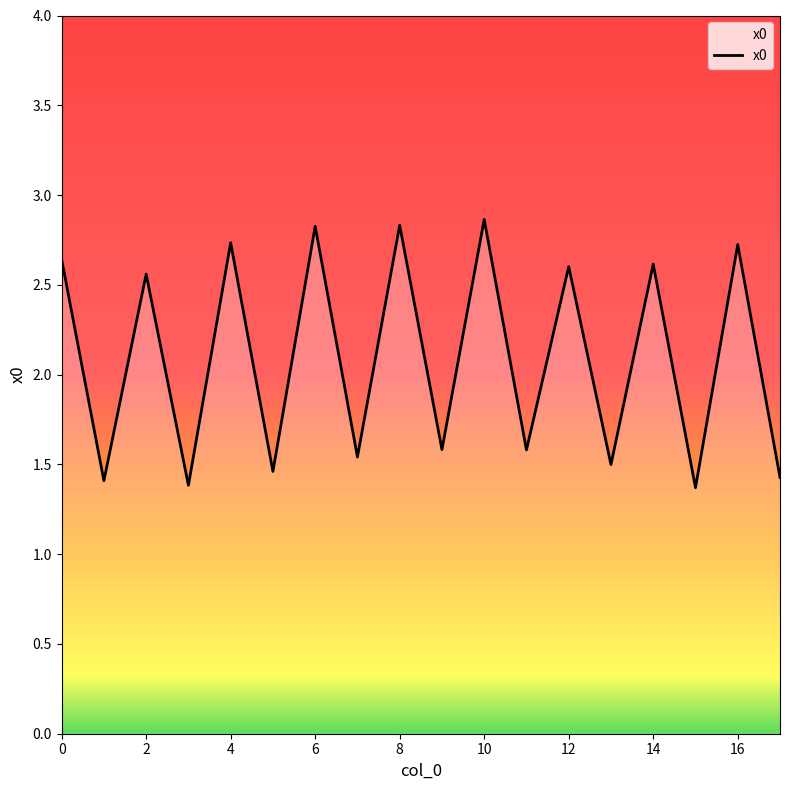

Count the number of values greater than 2.

9